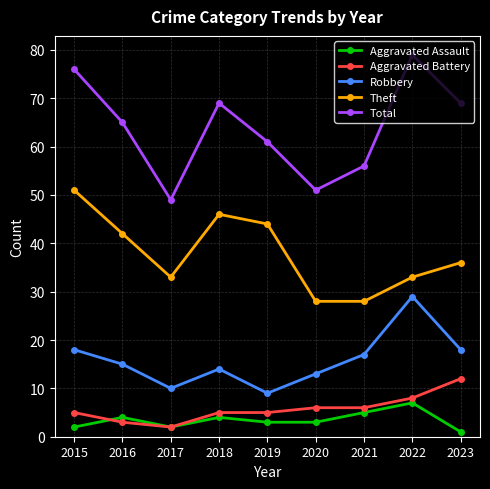

True or false: Total and Robbery cross at least once.

False